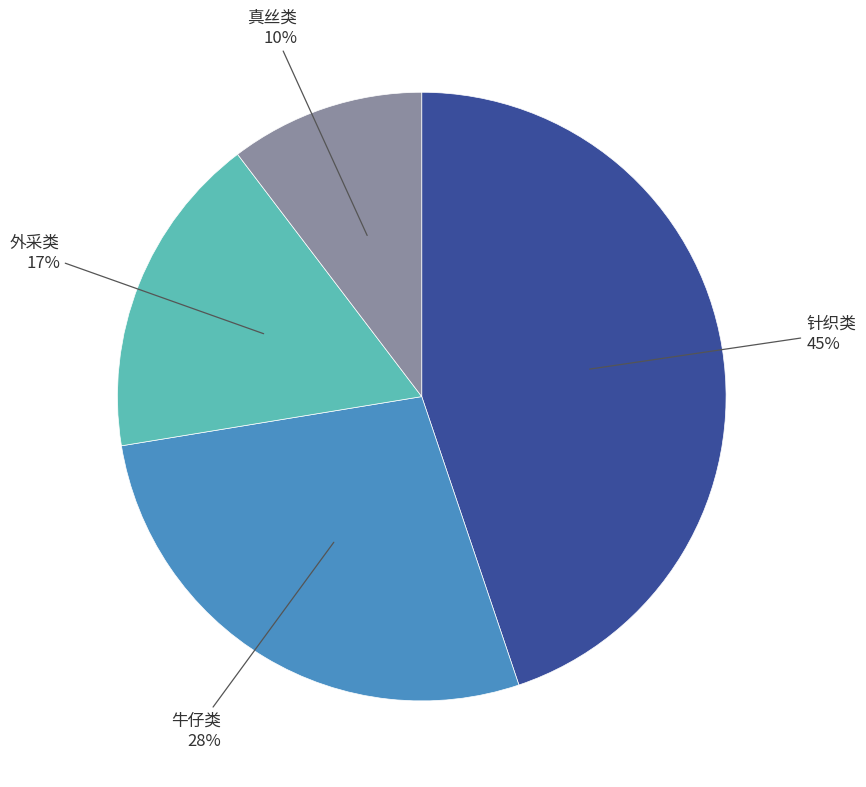

To the nearest percent, what is the combined percentage of 牛仔类 and 真丝类?

38%